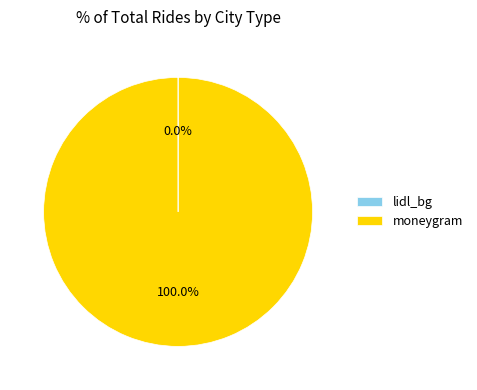

What is the largest slice in the pie chart?

moneygram